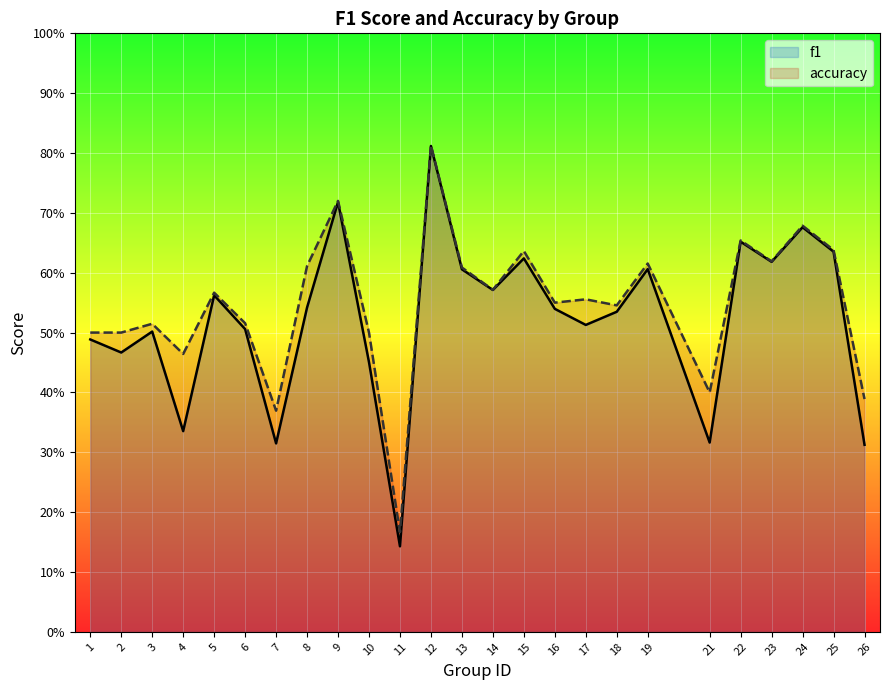

Which series changed the most between 1 and 18?

f1